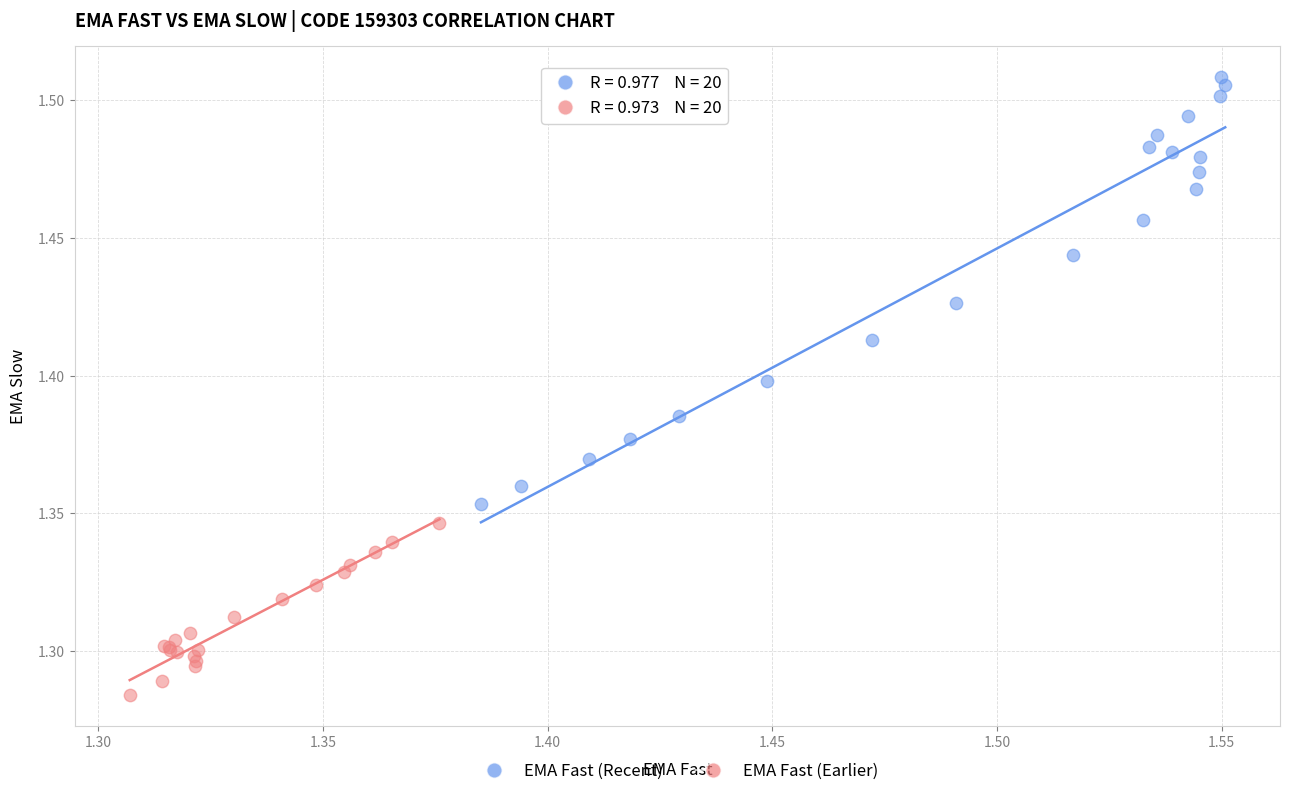

Which series reaches the maximum Y coordinate?

EMA Fast (Recent)